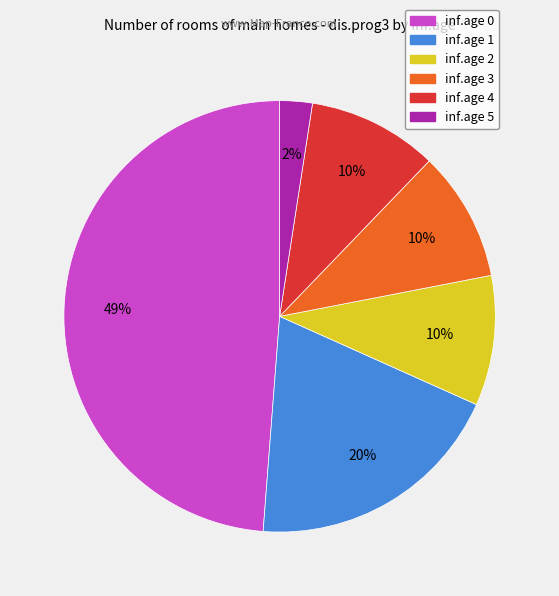

How many slices are in this pie chart?

6